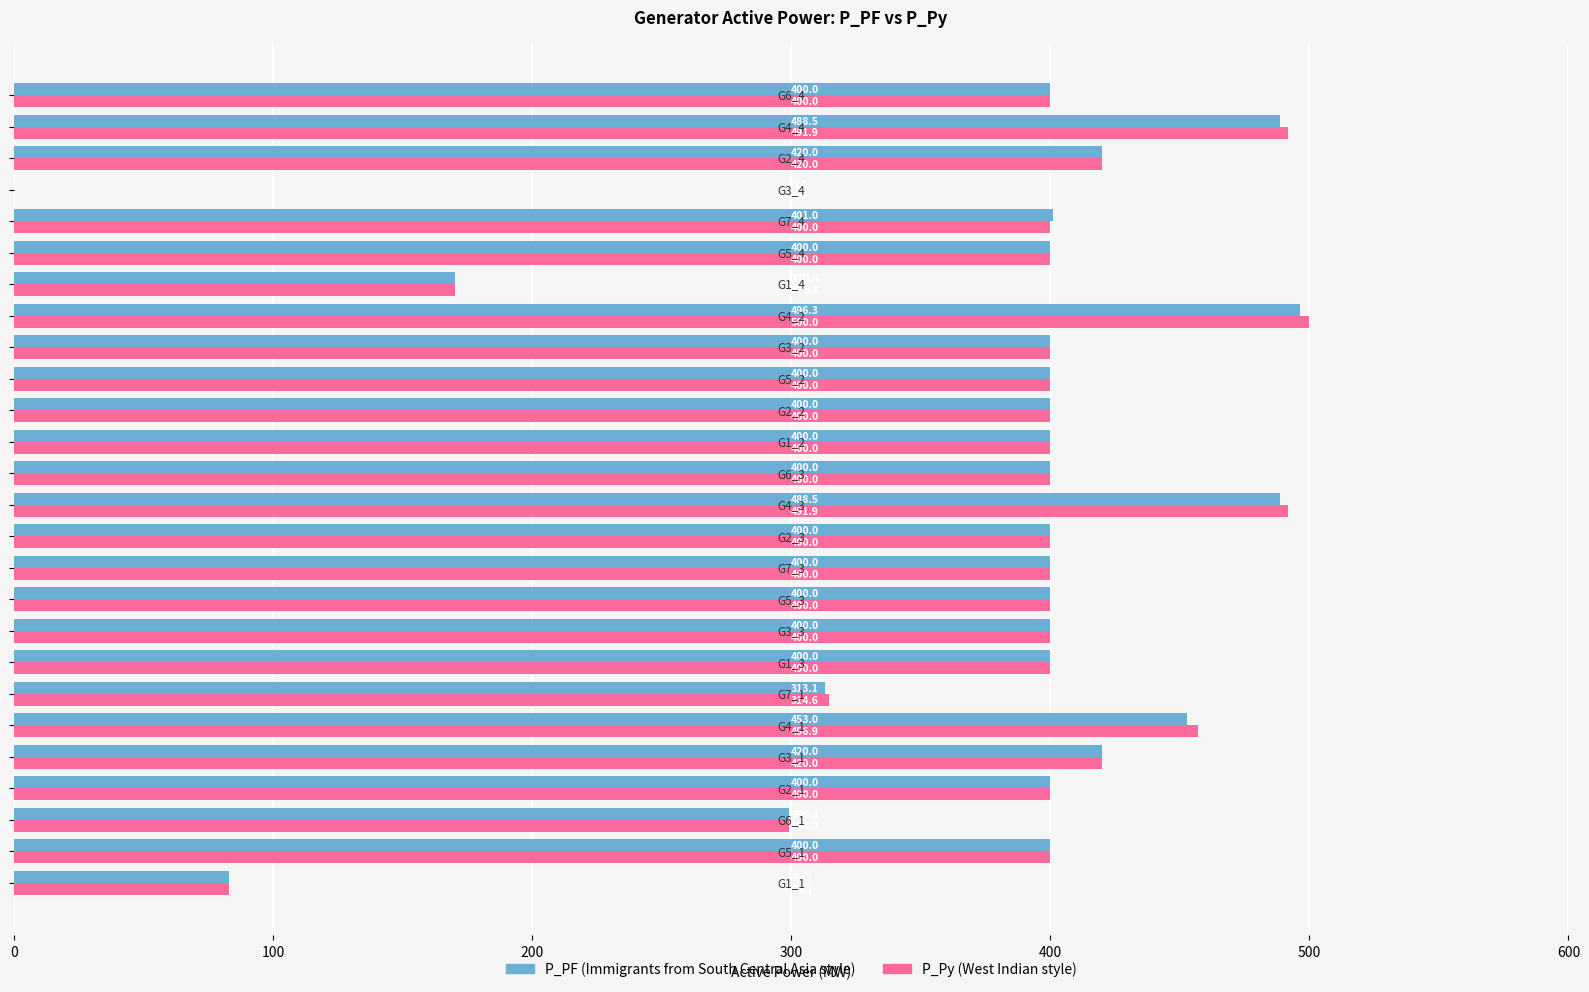

What is the maximum value shown in the chart?

500.0